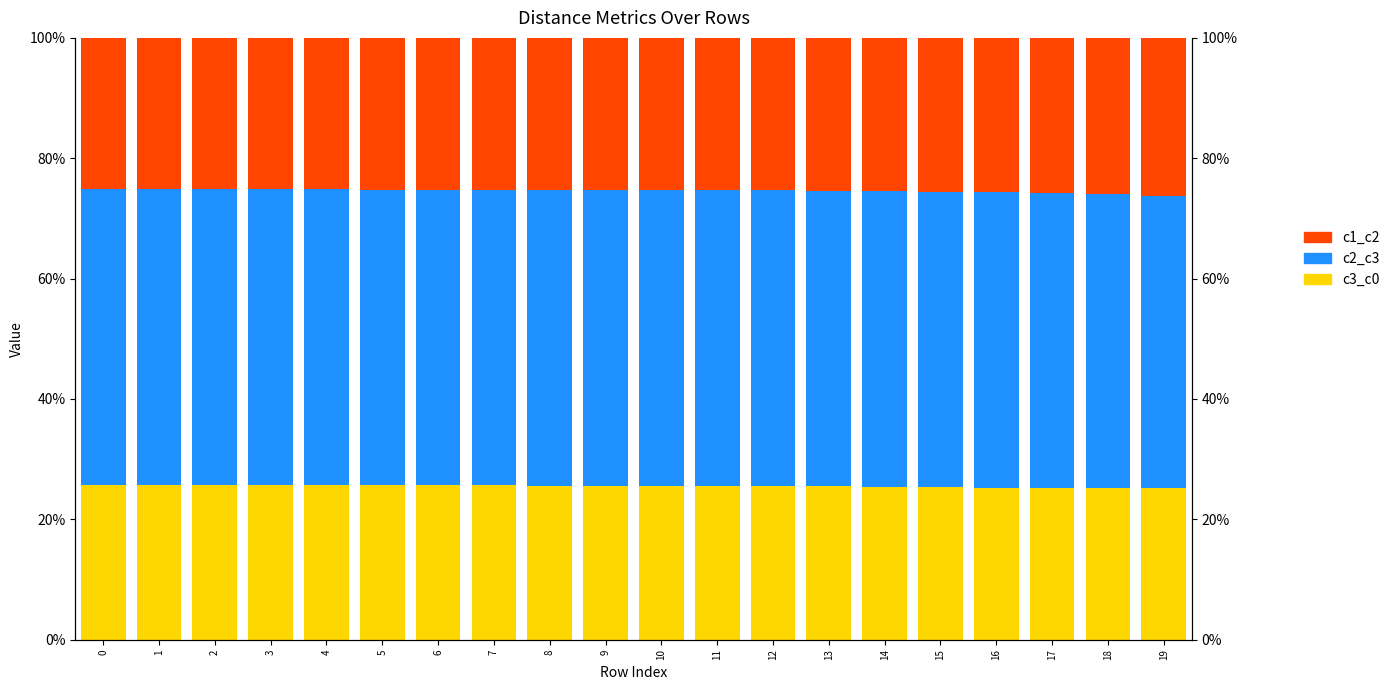

Which has a higher value, 15 or 5?

5